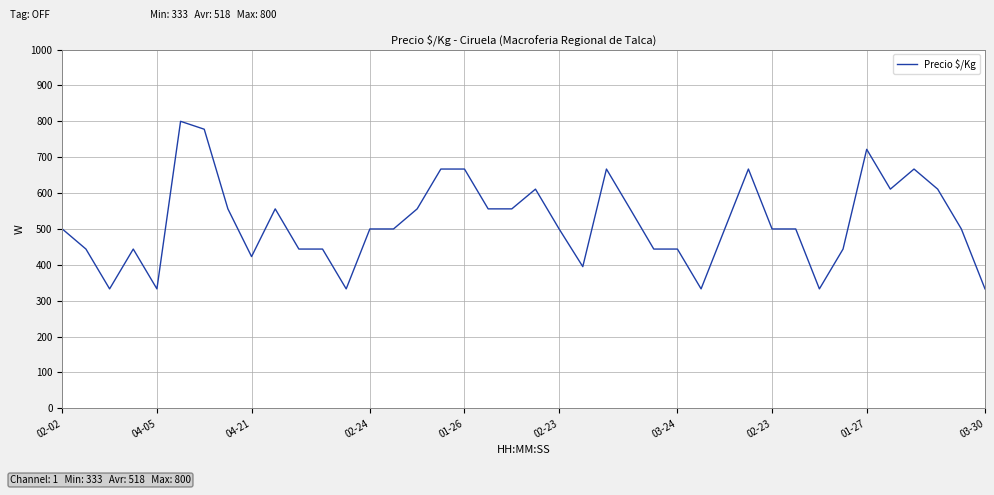

What is the maximum value shown in the chart?

800